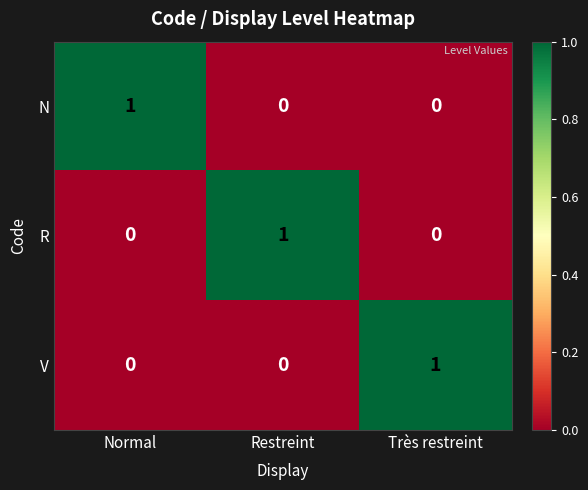

The value of N at Normal is 0. True or false?

False